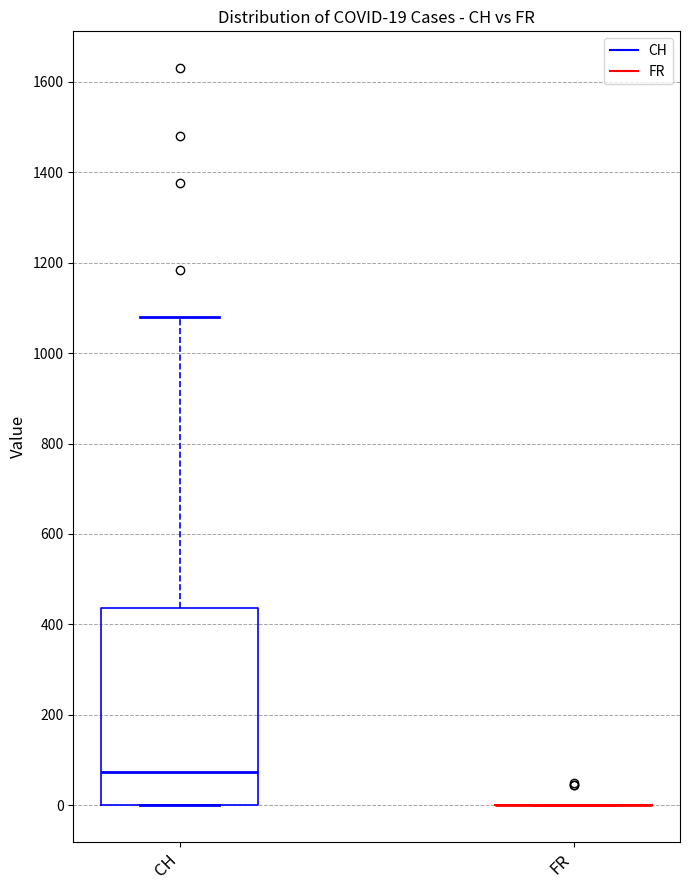

Comparing the boxes themselves (not the whiskers), which one is the tallest?

CH